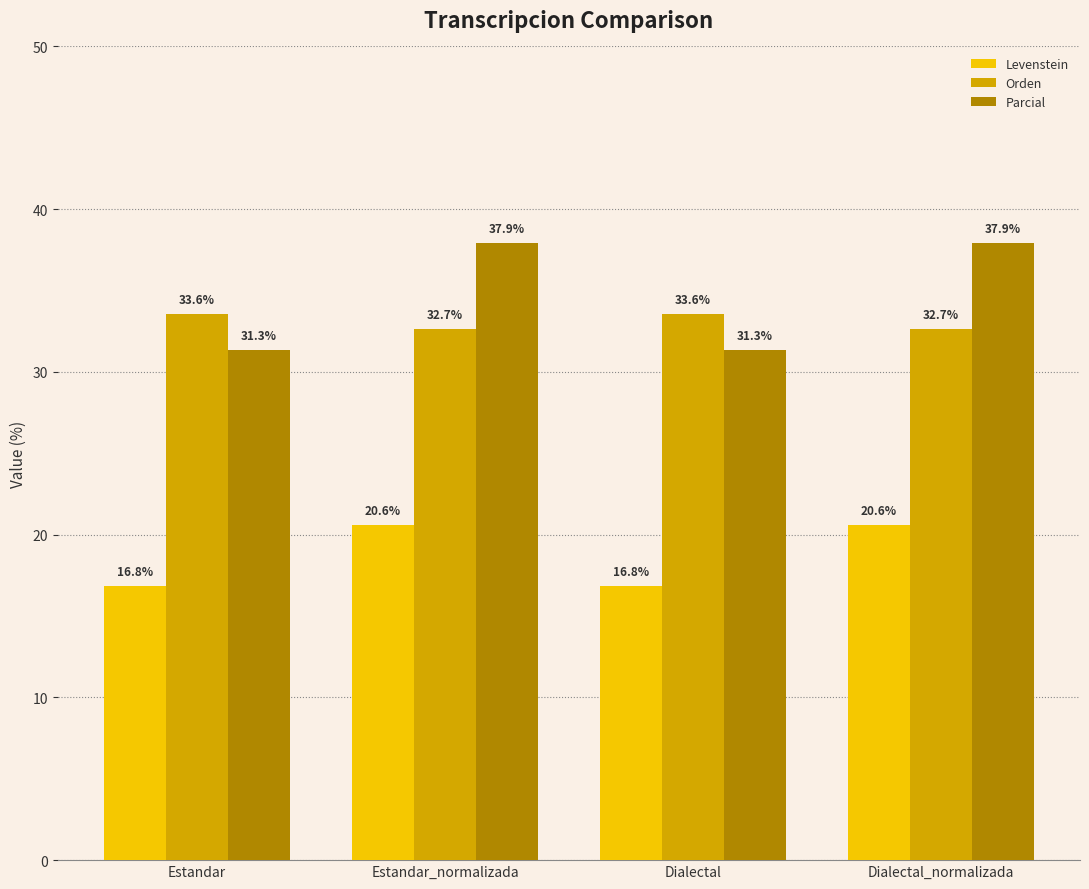

Which series has the largest range (max minus min)?

Parcial